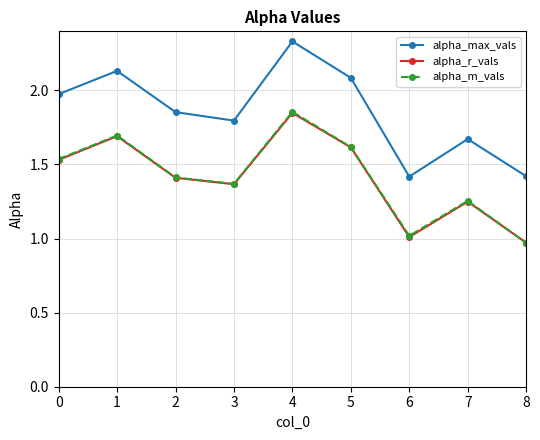

What is the total value across all series at 0?

5.0